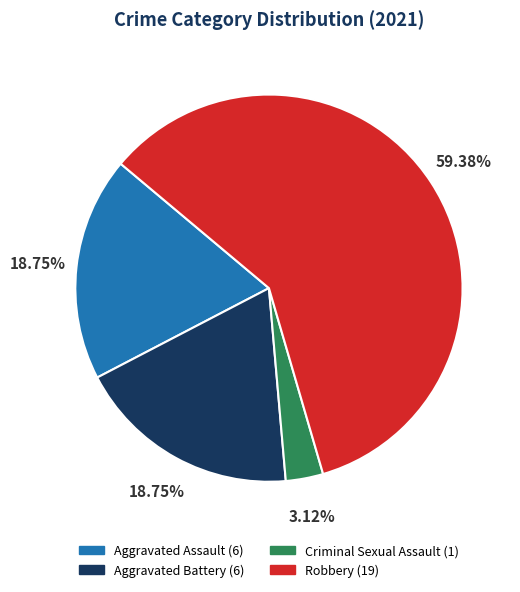

Approximately how many times larger is the value at Robbery compared to Aggravated Battery?

3.2